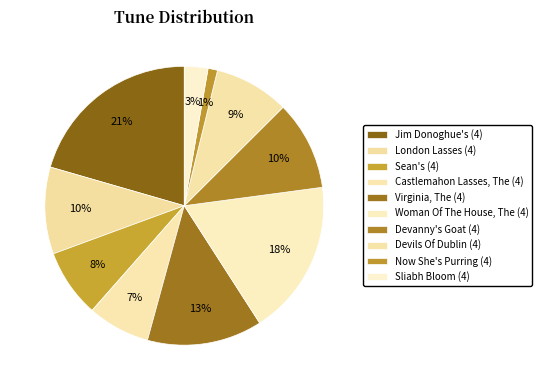

Do Jim Donoghue's (4) and Now She's Purring (4) together represent more than half of the pie?

No